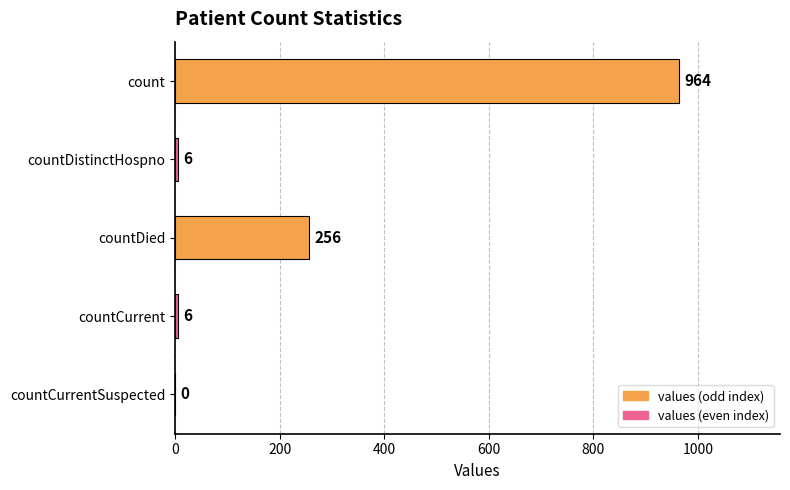

The value at countDistinctHospno is 6. True or false?

True